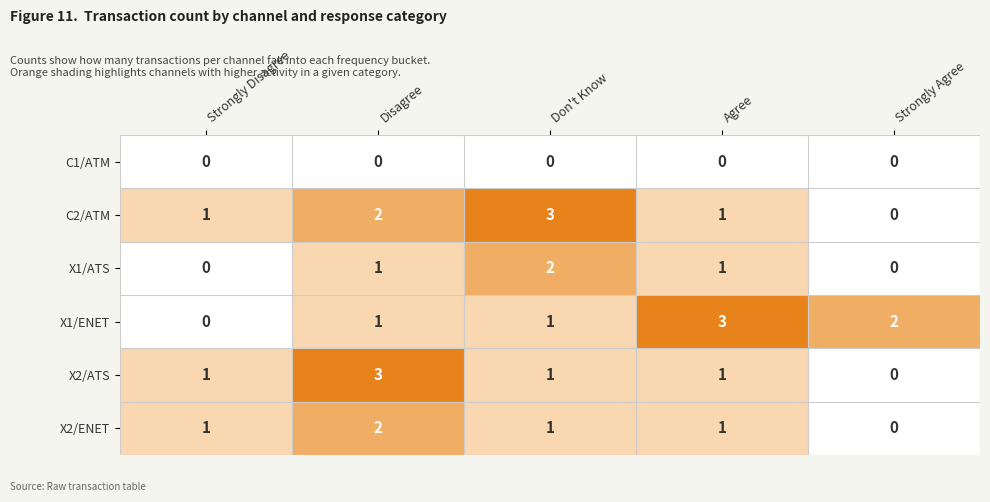

What is the total value across all series at Strongly Agree?

2